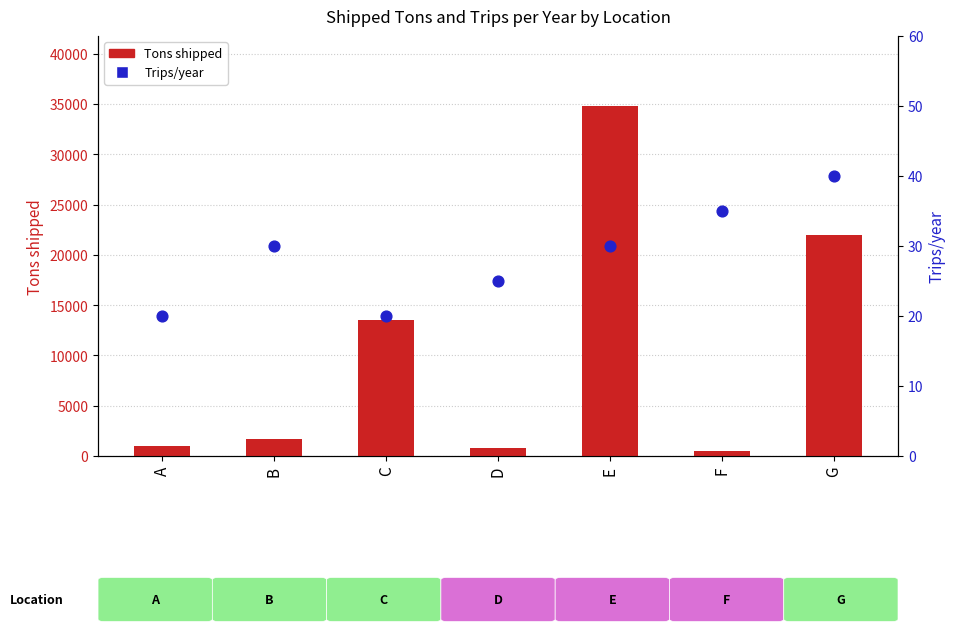

What is the total value across all series at B?

1730